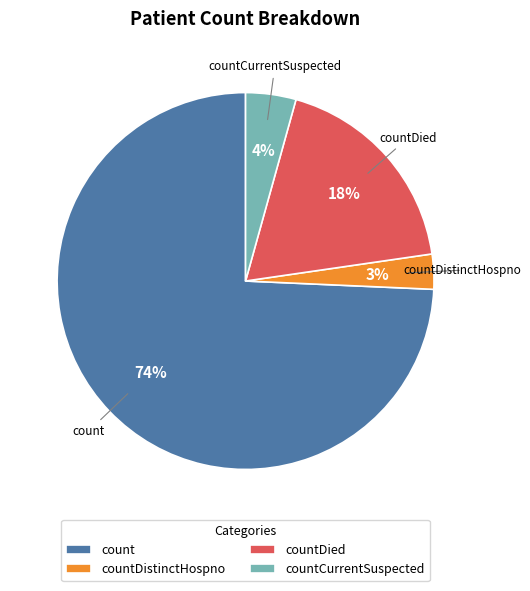

Do countDied and countDistinctHospno together represent more than half of the pie?

No